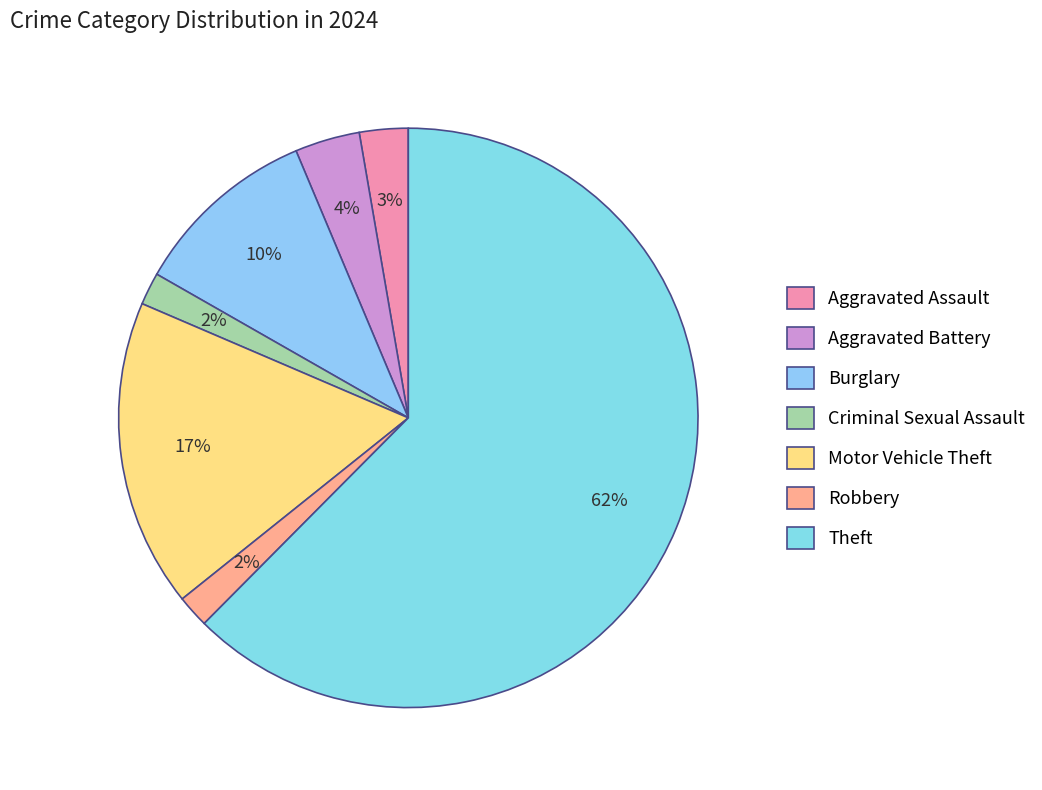

Which slice represents more than half of the pie?

Theft